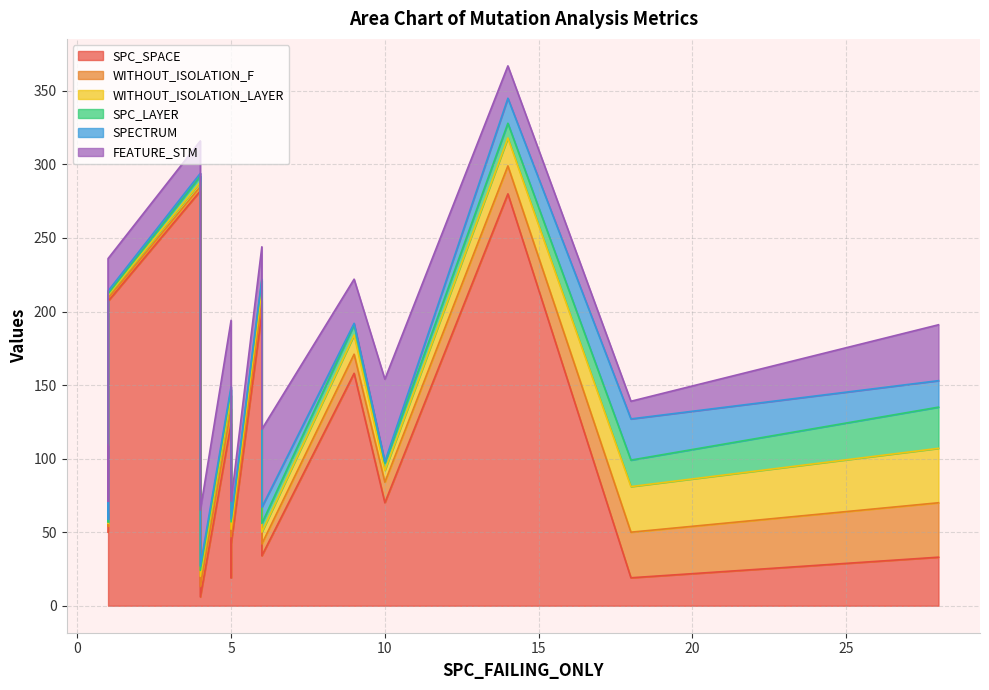

What are all the series names shown in the legend?

SPC_SPACE, WITHOUT_ISOLATION_F, WITHOUT_ISOLATION_LAYER, SPC_LAYER, SPECTRUM, FEATURE_STM